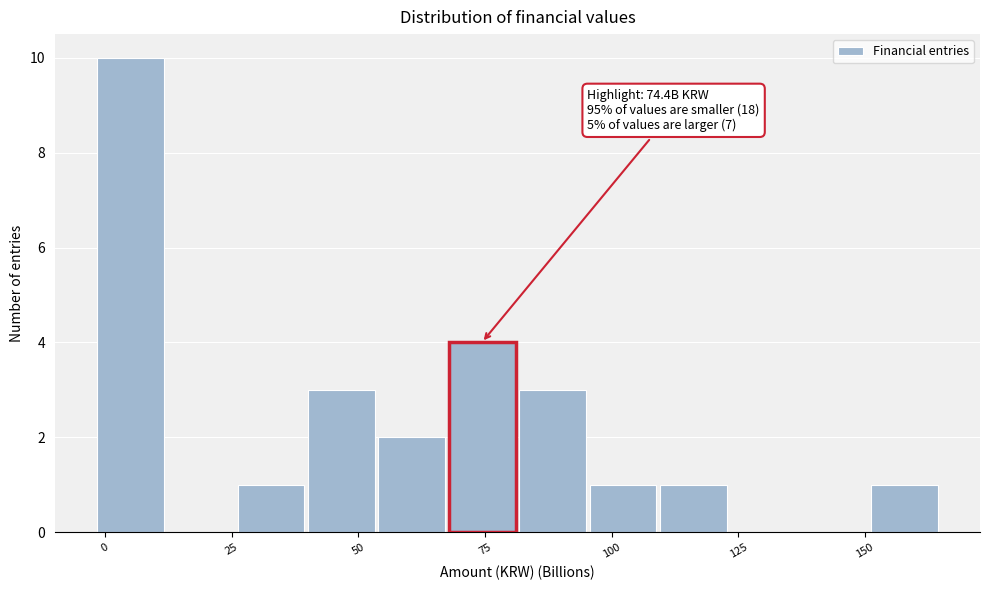

Around what value on the x-axis is the tallest bar? Give the approximate position of its centre, as read against the axis.

5